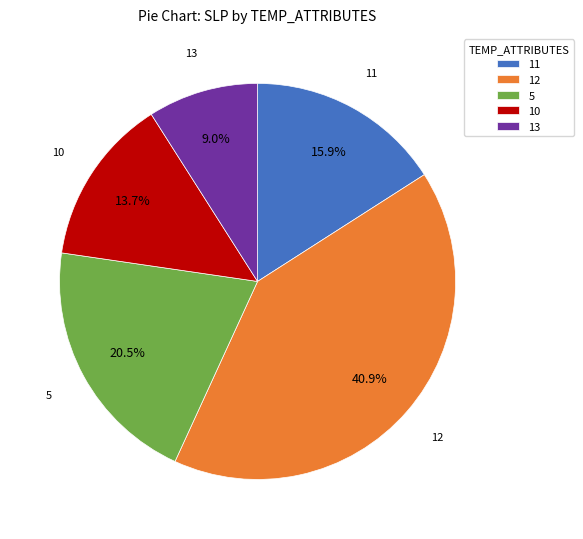

Is the sum of 5 and 12 greater than half?

Yes